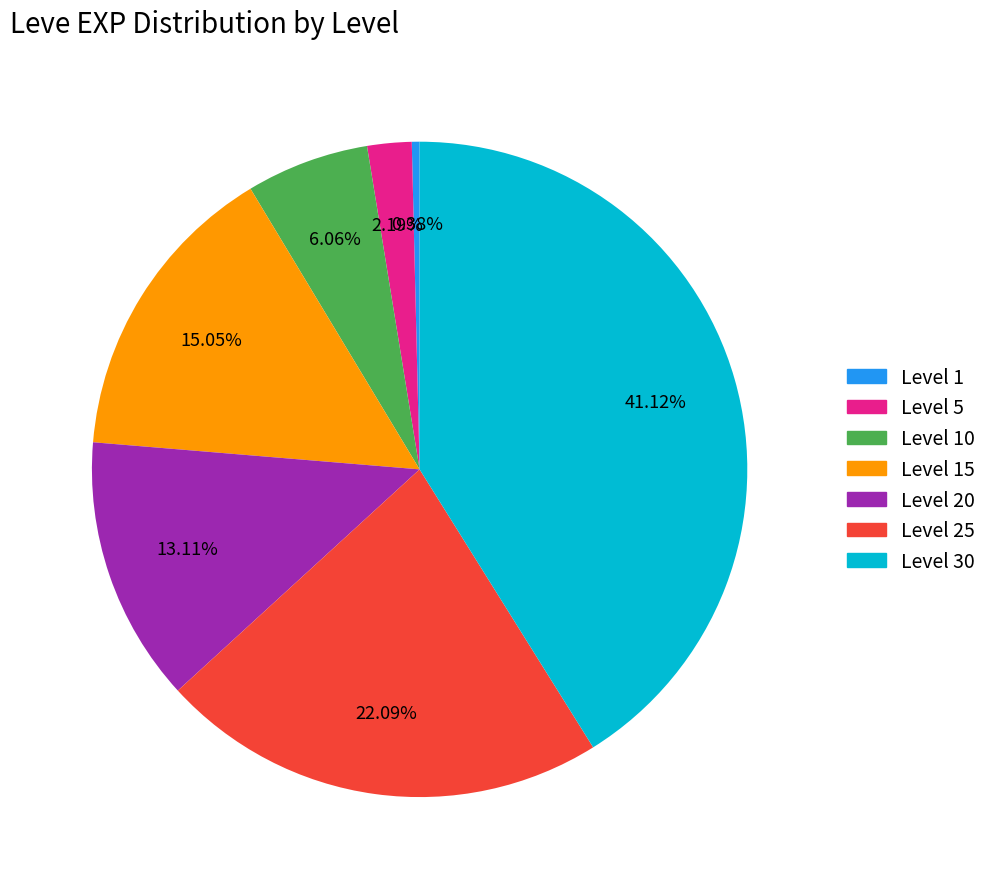

Is there any slice that represents more than half of the pie?

No